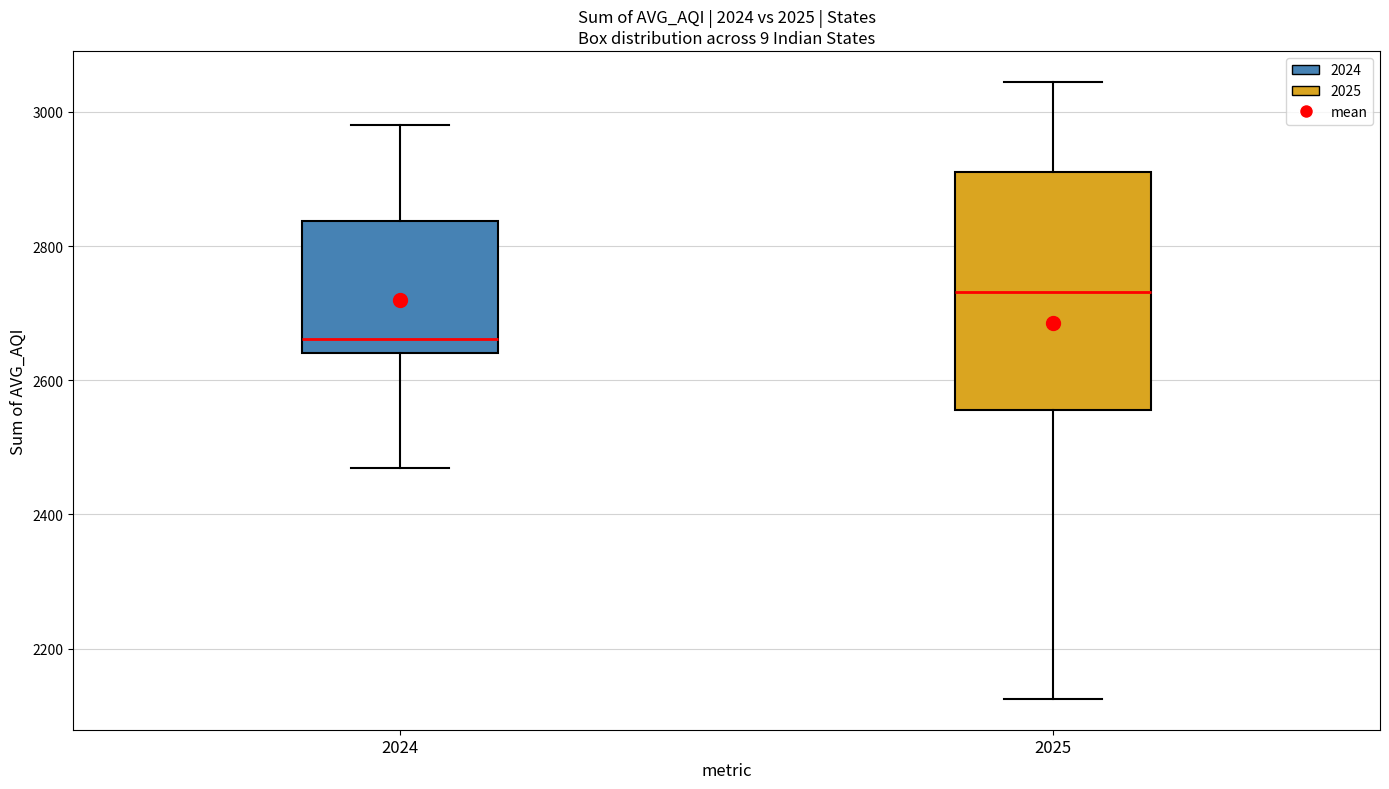

Reading left to right, read every box against the y-axis: the position of its median line, the range the box covers, and the ends of its whiskers. The values are not printed on the chart, so give them approximately, as read against the axis.

2024: median 2660, box 2640 to 2840, whiskers 2460 to 2980
2025: median 2740, box 2560 to 2920, whiskers 2120 to 3040